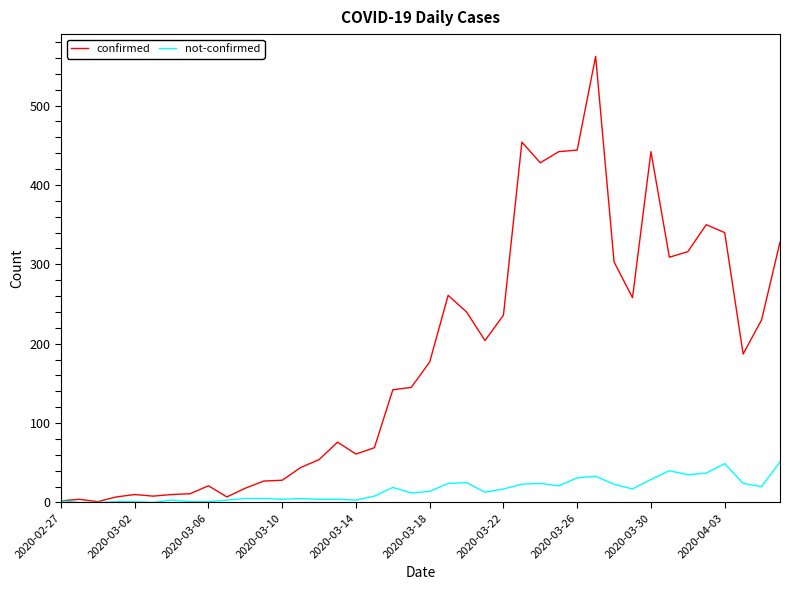

Which series has the largest total across all categories?

confirmed